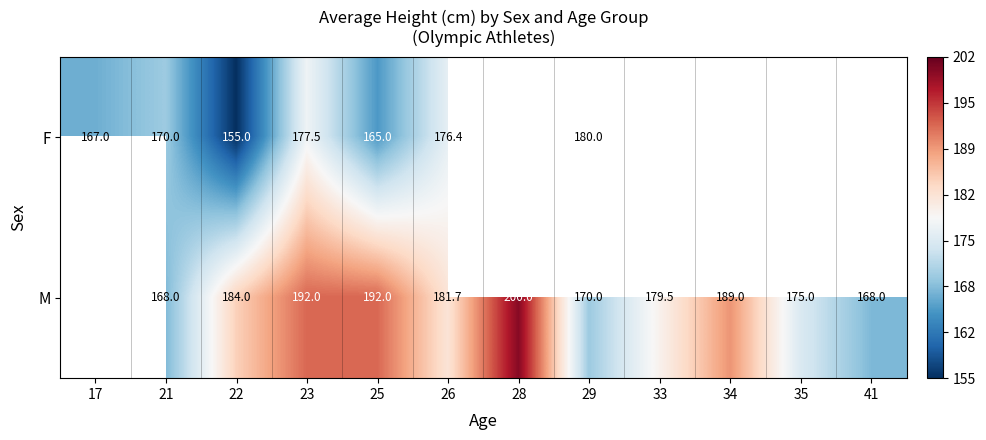

At which category is the sum across all series the highest?

23